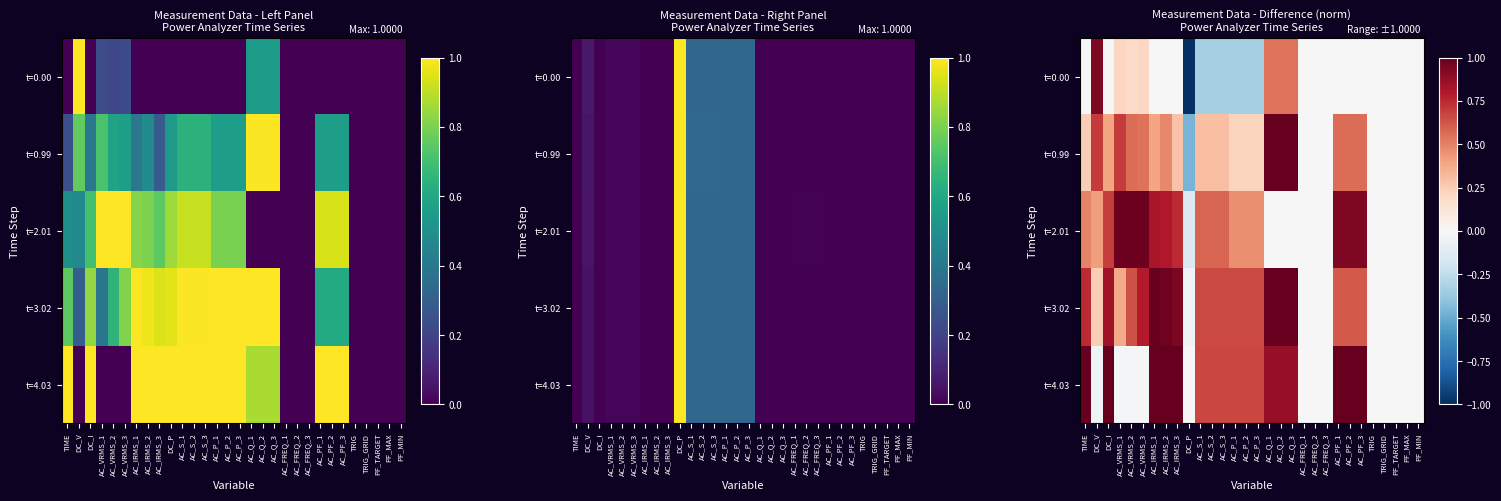

True or false: t=2.01 has a value of 0.0 at AC_Q_3.

True